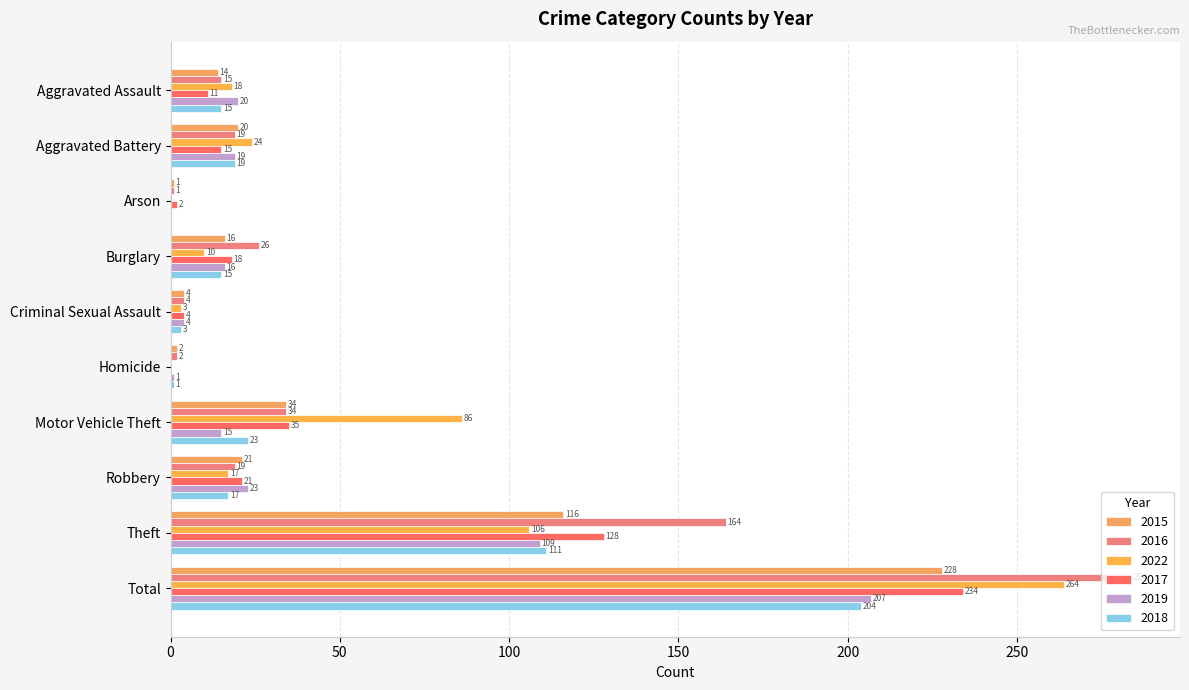

True or false: 2018 has a value of 1 at Homicide.

True